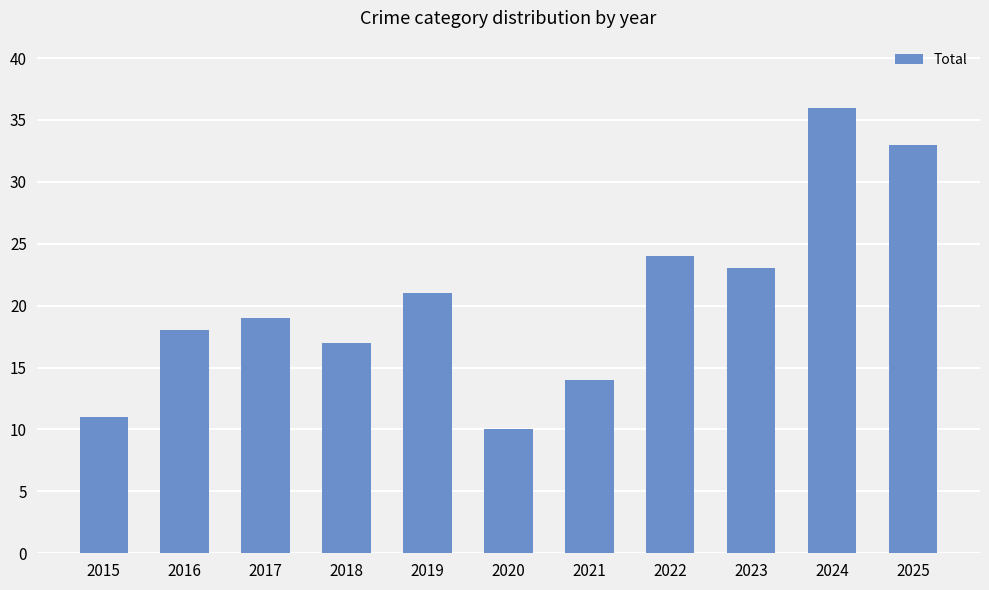

What is the ratio of the value at 2018 to the value at 2015?

1.5